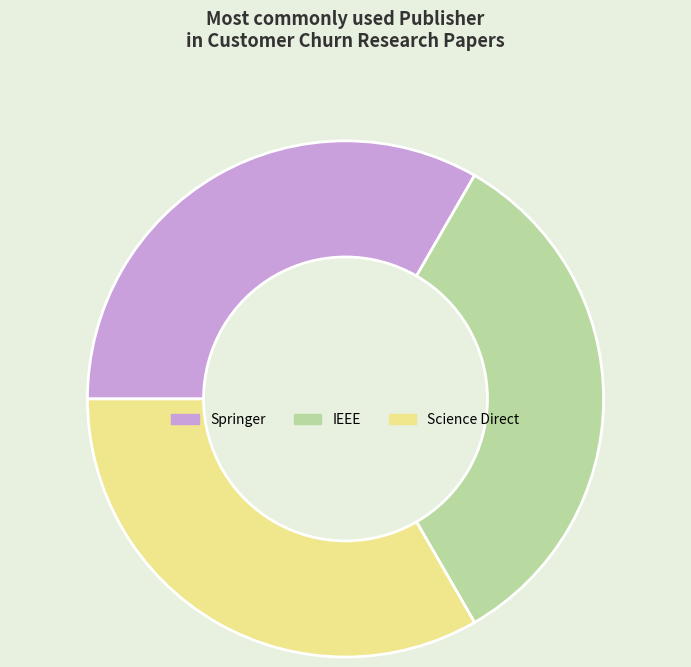

Is there any slice that represents more than half of the pie?

No